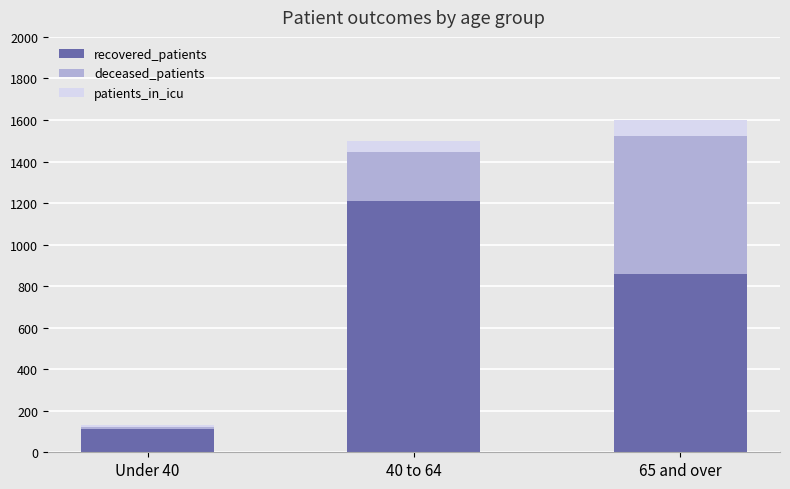

At which label does recovered_patients reach its peak?

40 to 64